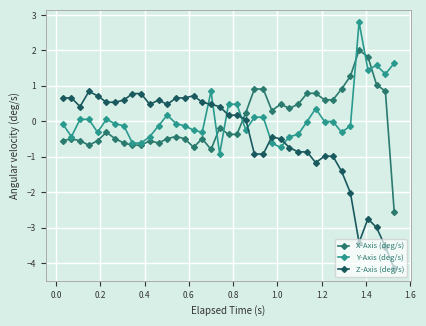

How many values in Z-Axis (deg/s) are above zero?

22